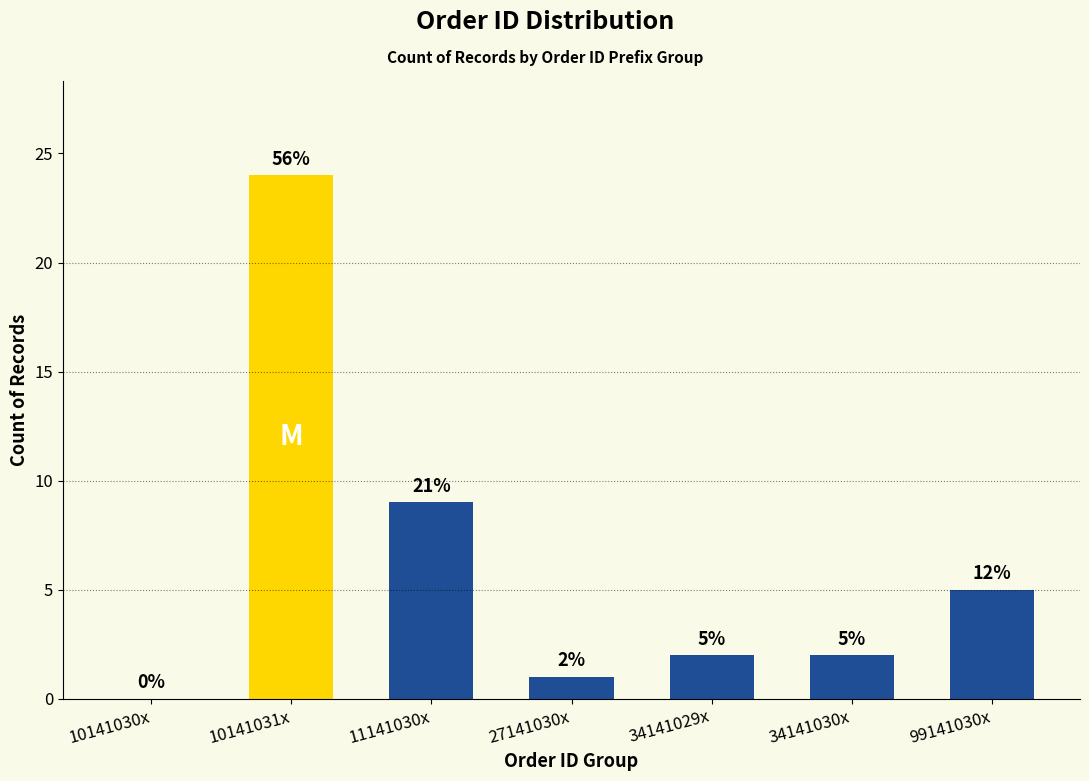

Reading right to left, transcribe all the data shown in this chart.

99141030x=5	34141030x=2	34141029x=2	27141030x=1	11141030x=9	10141031x=24	10141030x=0